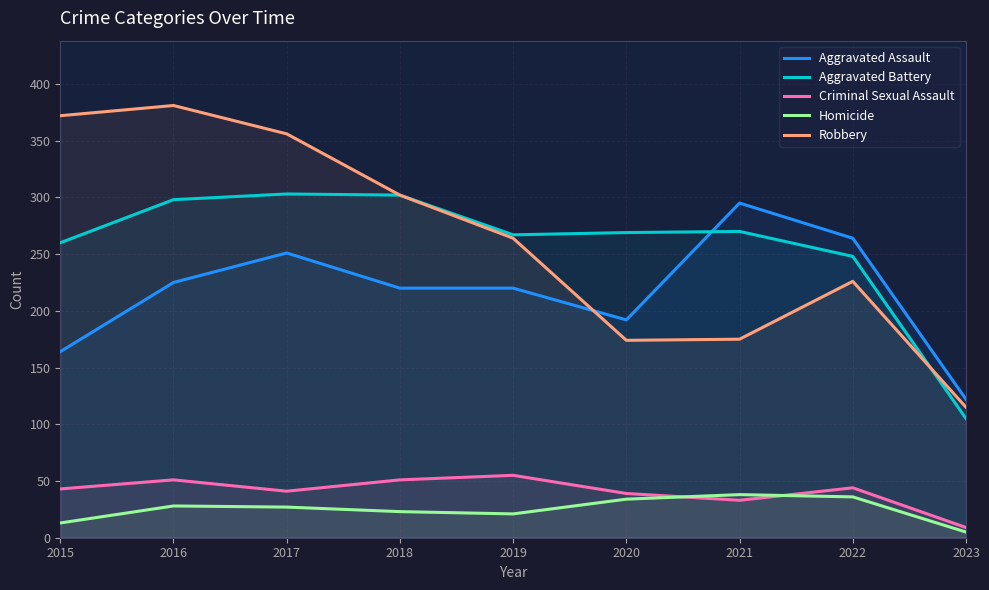

Reading right to left, extract all data points from this chart.

Aggravated Assault: 2023=122	2022=264	2021=295	2020=192	2019=220	2018=220	2017=251	2016=225	2015=164
Aggravated Battery: 2023=105	2022=248	2021=270	2020=269	2019=267	2018=302	2017=303	2016=298	2015=260
Criminal Sexual Assault: 2023=9	2022=44	2021=33	2020=39	2019=55	2018=51	2017=41	2016=51	2015=43
Homicide: 2023=5	2022=36	2021=38	2020=34	2019=21	2018=23	2017=27	2016=28	2015=13
Robbery: 2023=115	2022=226	2021=175	2020=174	2019=264	2018=302	2017=356	2016=381	2015=372